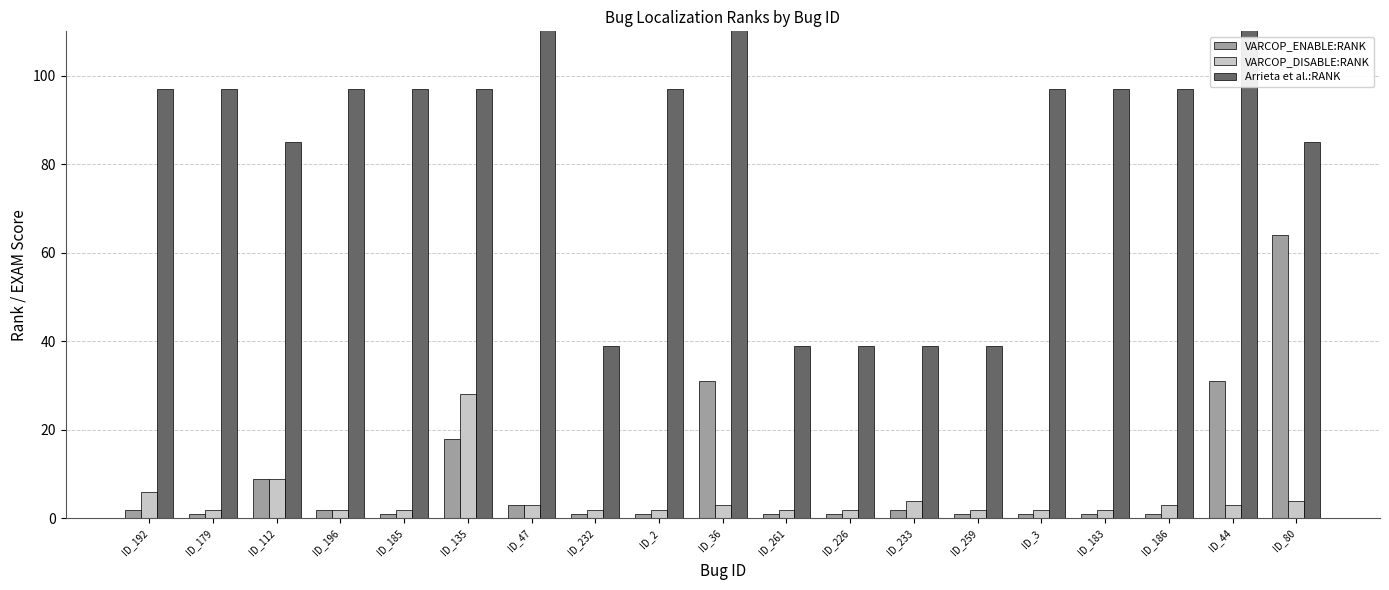

Which series has the largest total across all categories?

Arrieta et al.:RANK